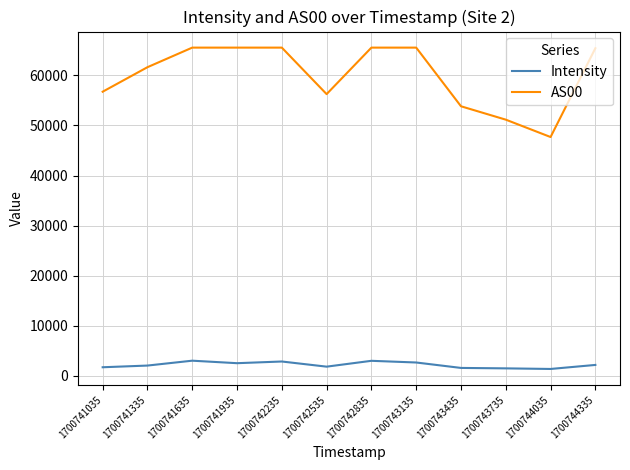

What is the total value across all series at 1700741935?

68068.0